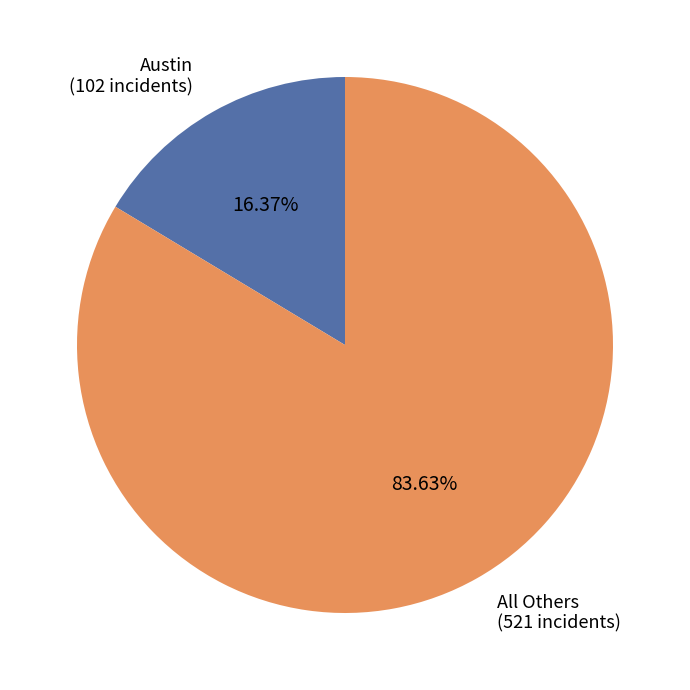

What is the smallest slice in the pie chart?

Austin (102 incidents)